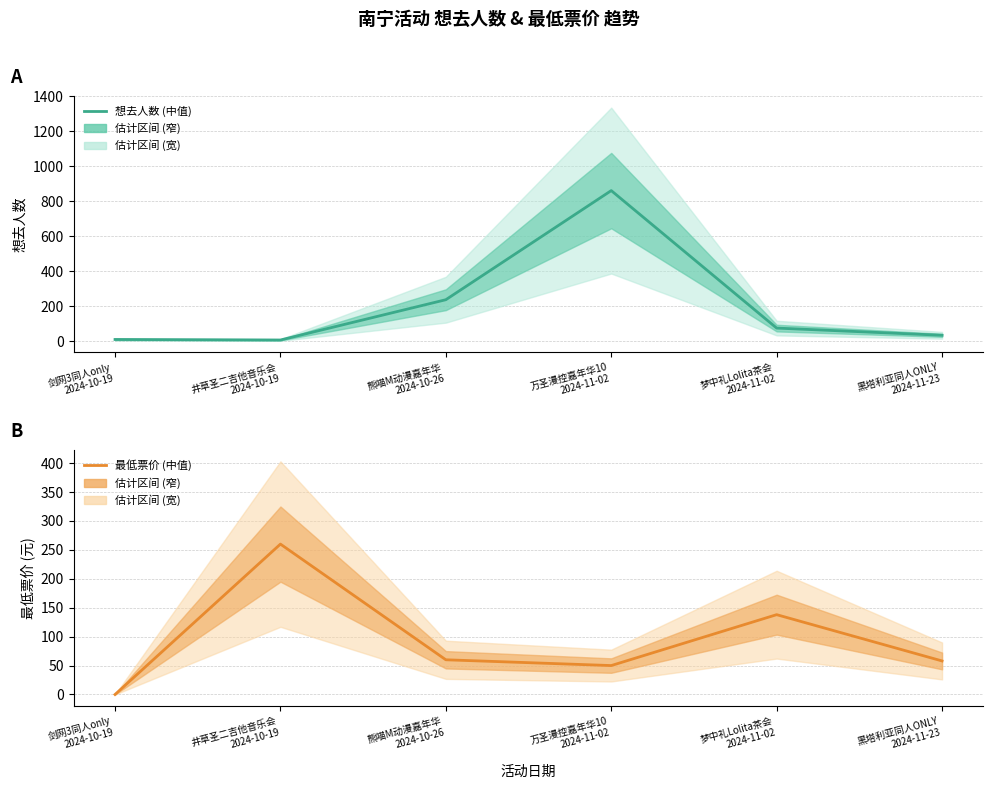

Is it true that 想去人数 equals 76 at 梦中礼Lolita茶会
2024-11-02?

True